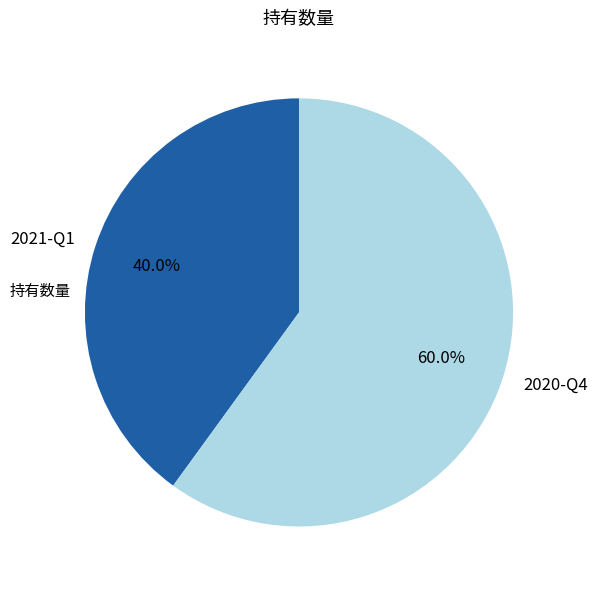

Approximately how many times larger is the value at 2020-Q4 compared to 2021-Q1?

1.5